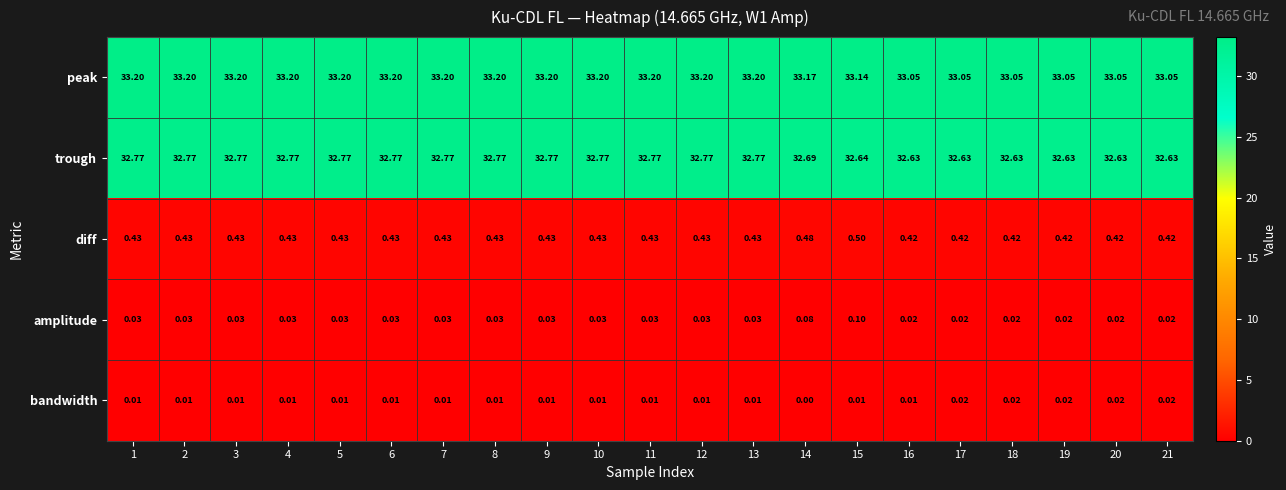

How many data points does each series have?

21